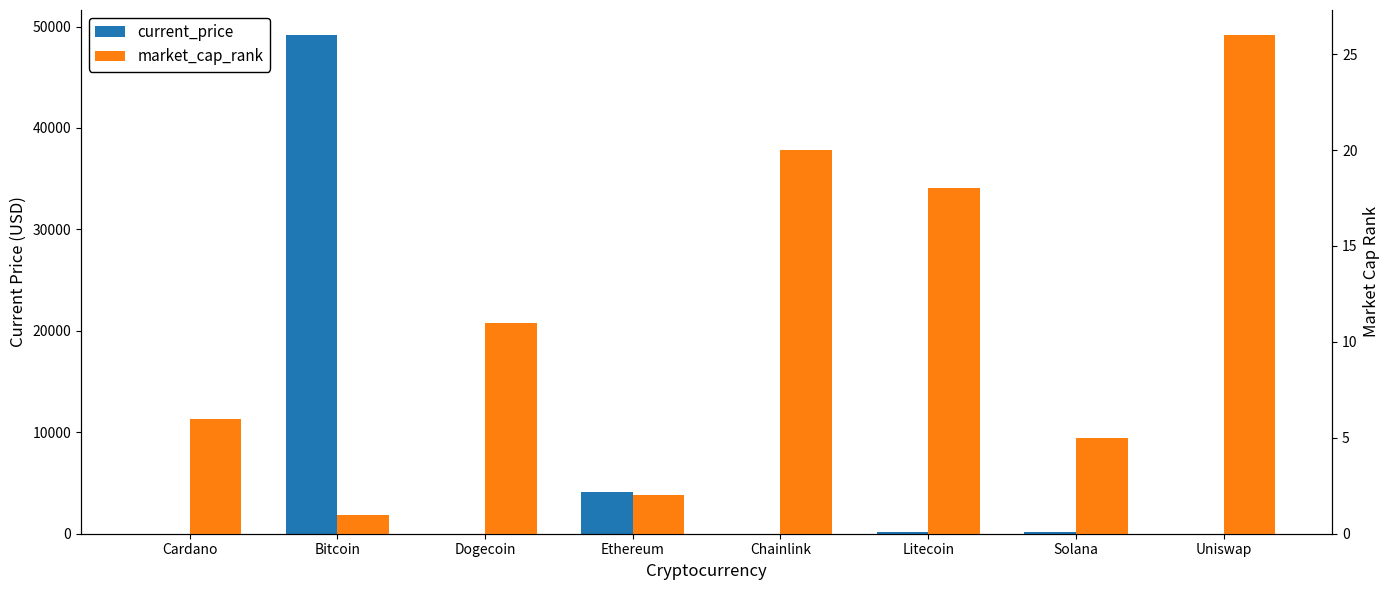

The current_price series shows 18604.2 at Bitcoin. True or false?

False